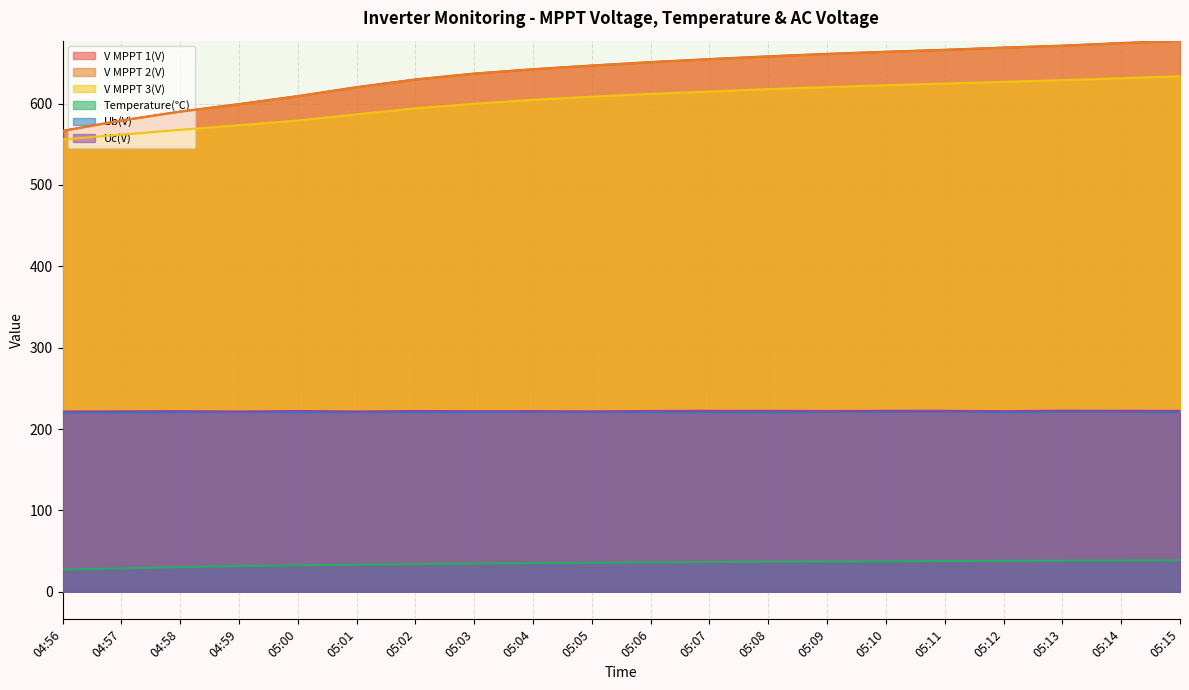

What is the difference between the V MPPT 3(V) values at 05:10 and 05:13?

6.2